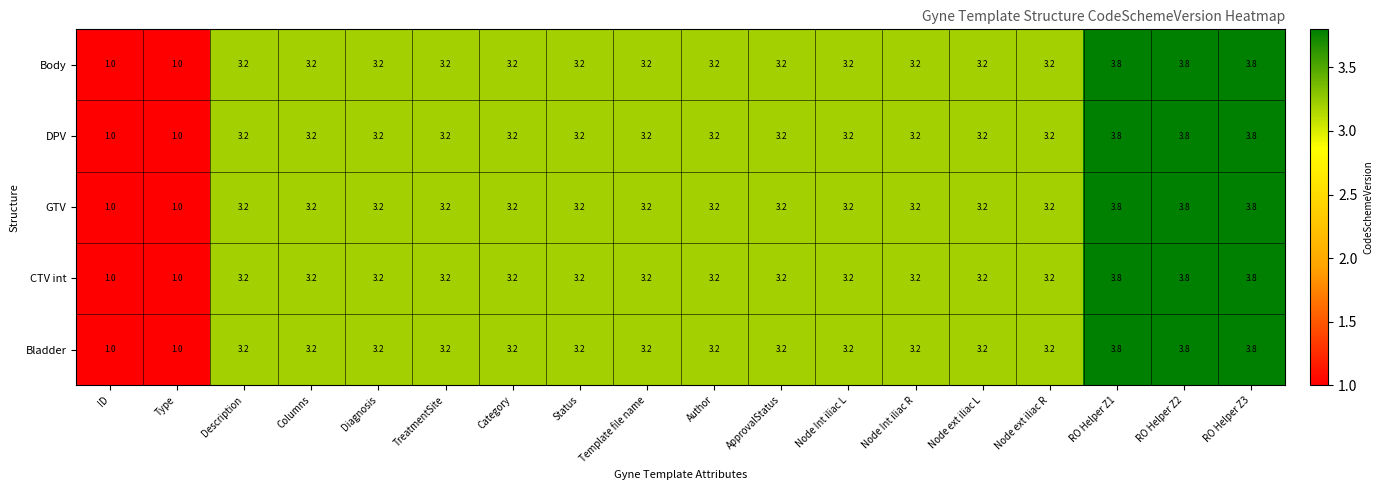

Is it true that DPV equals 1.5 at RO Helper Z1?

False